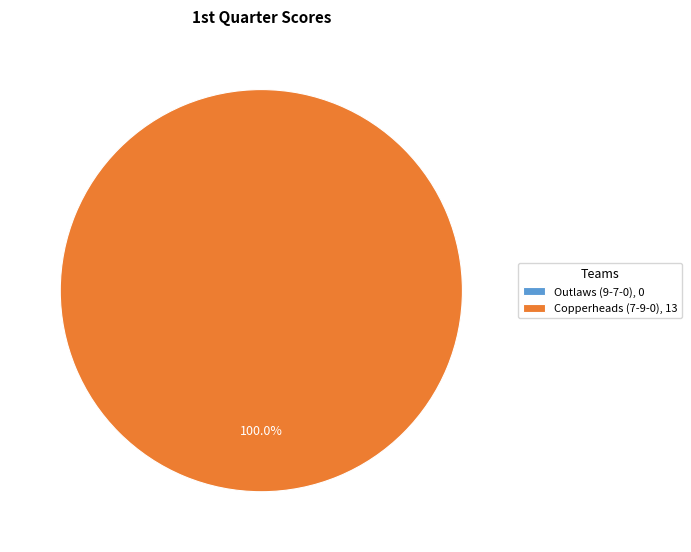

Is Outlaws (9-7-0) the majority of the pie?

No